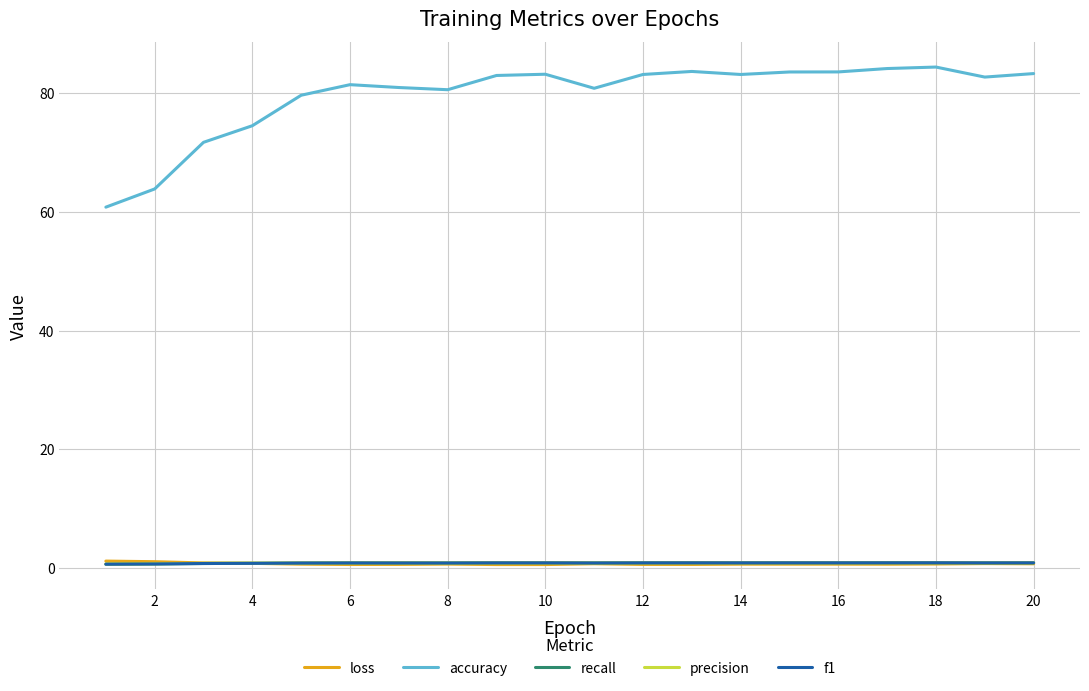

True or false: recall and accuracy cross at least once.

False